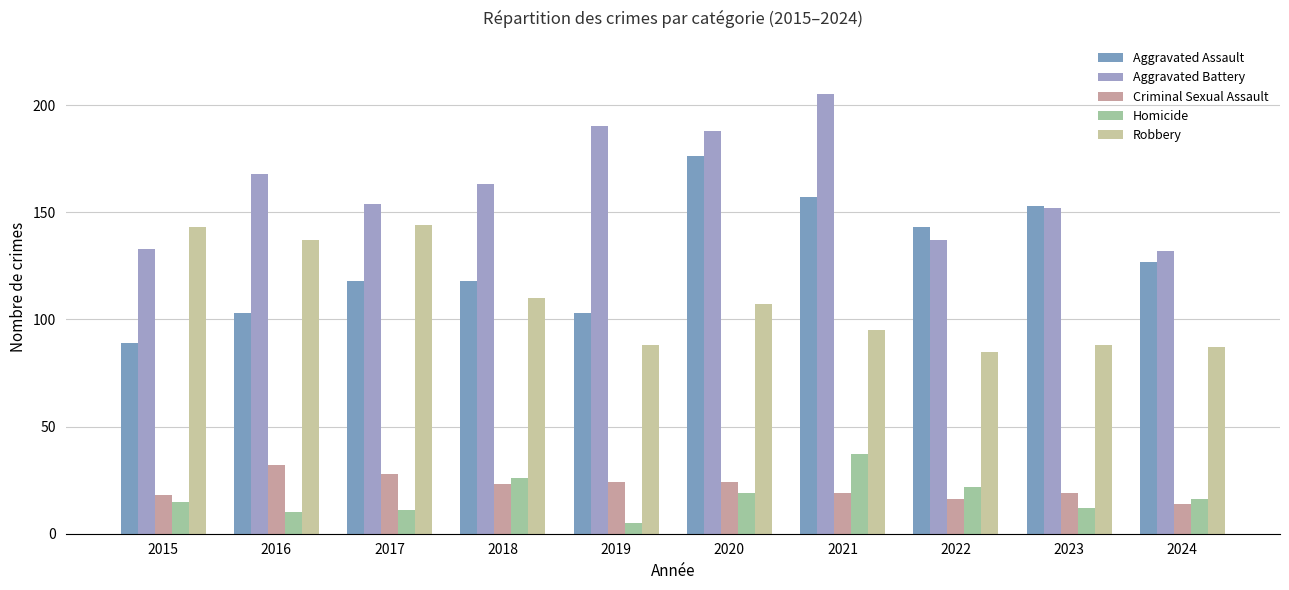

How many data points in Homicide are less than 16?

5